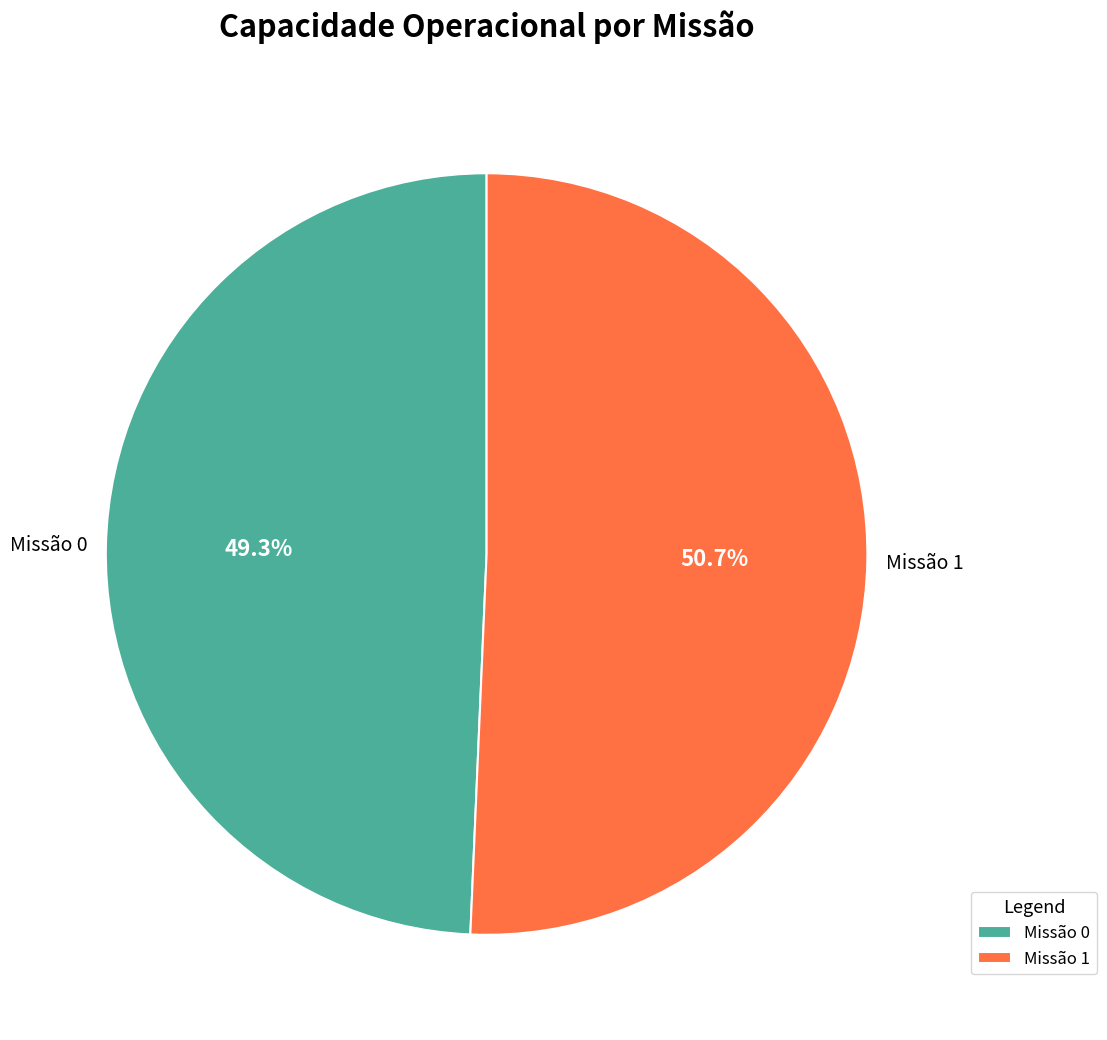

To the nearest percent, what is the difference between the largest and smallest slice percentages?

1%